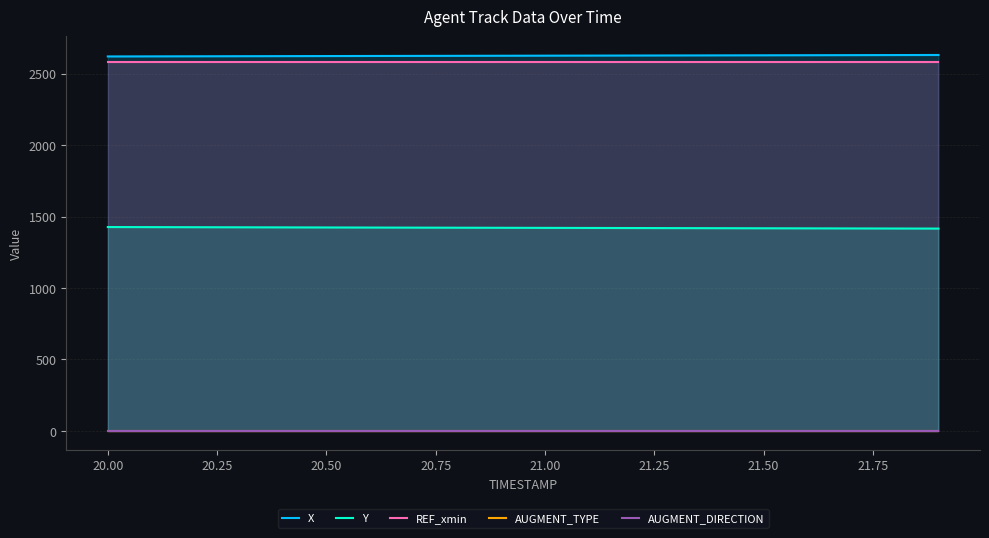

How many data points does each series have?

20